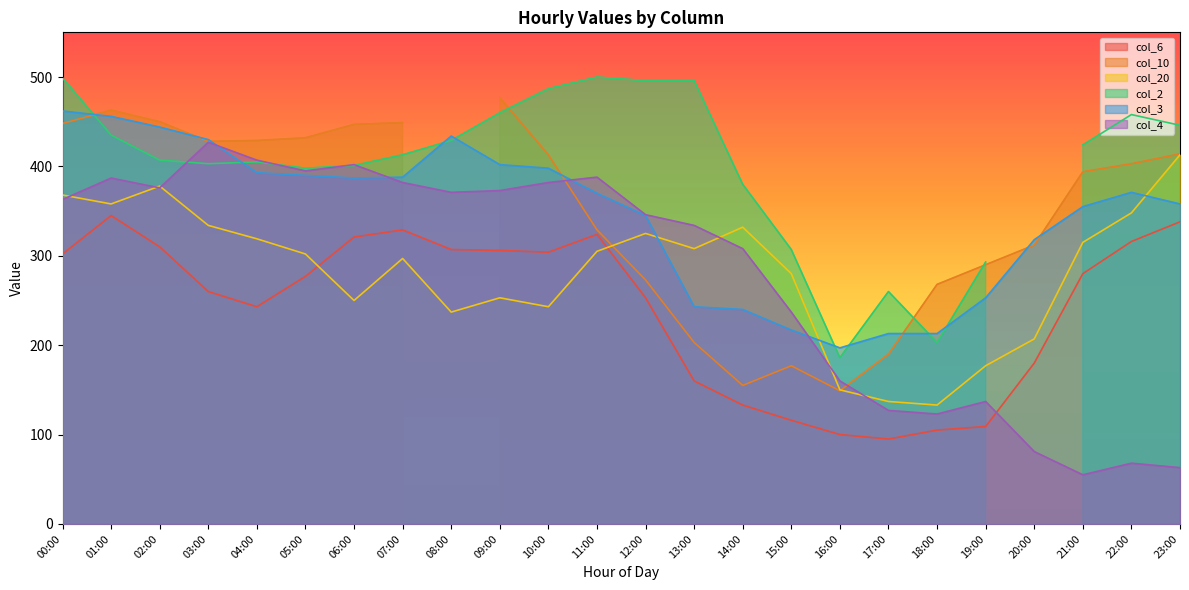

The col_20 series shows 469 at 03:00. True or false?

False